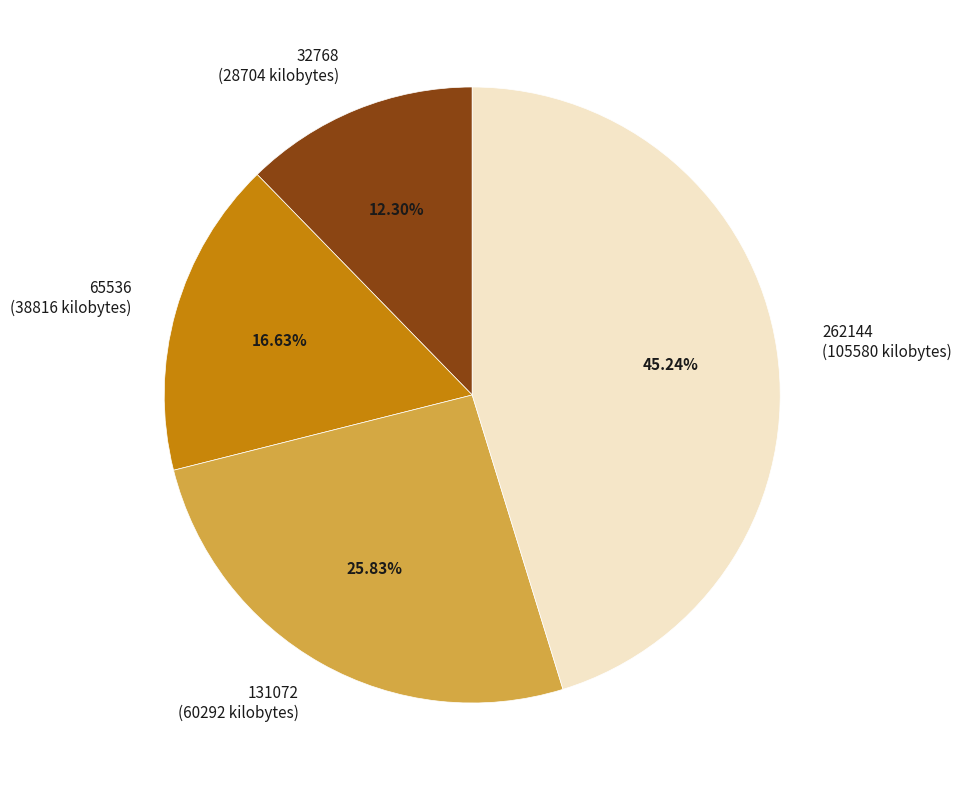

To the nearest percent, what portion does 65536 represent?

17%